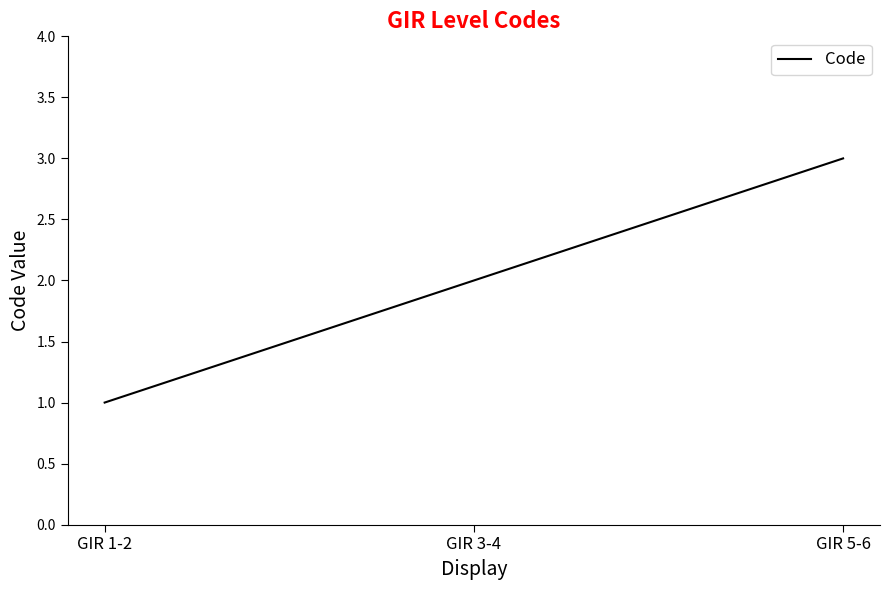

How many series are shown in this chart?

1